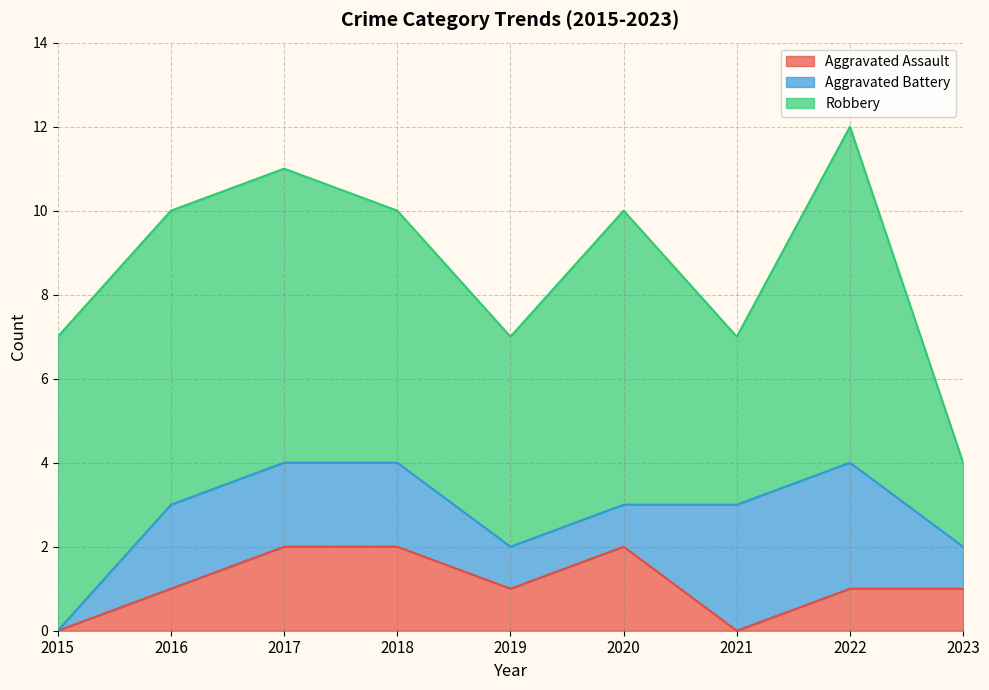

Count the number of categories in the chart.

9